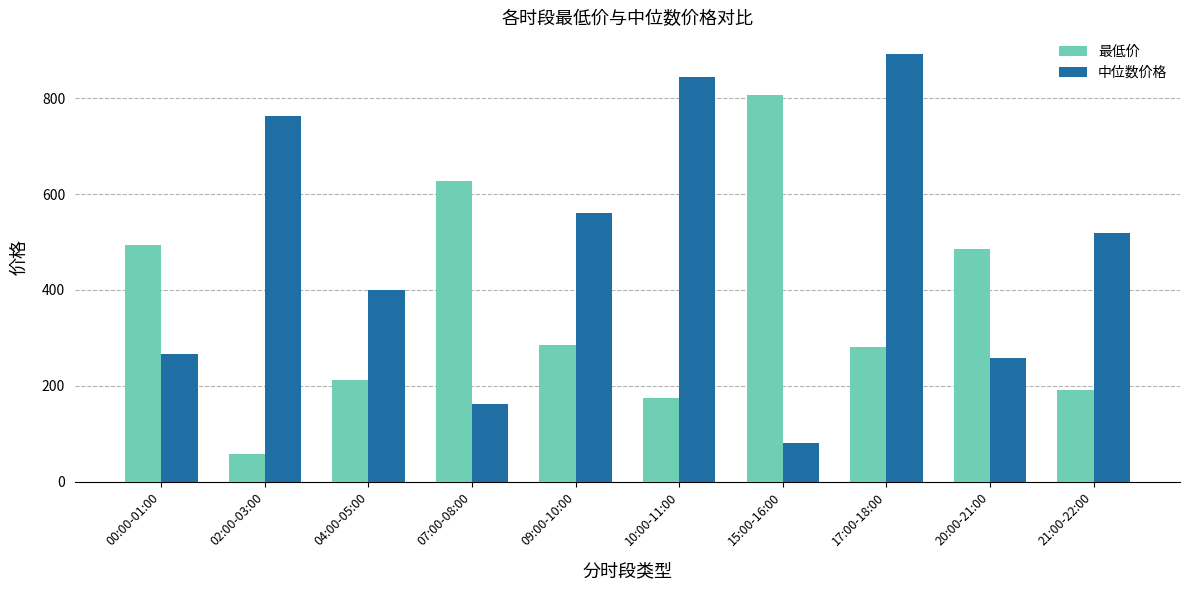

Which series has the largest total across all categories?

中位数价格